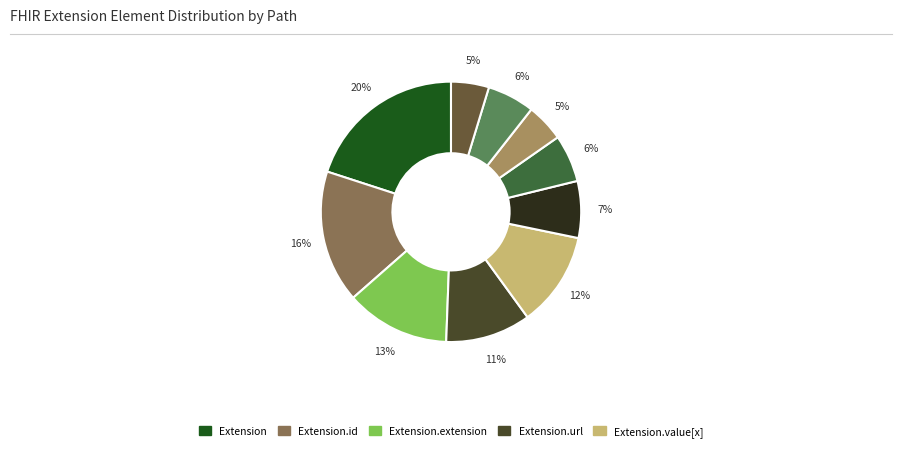

Count the number of slices in the pie.

10